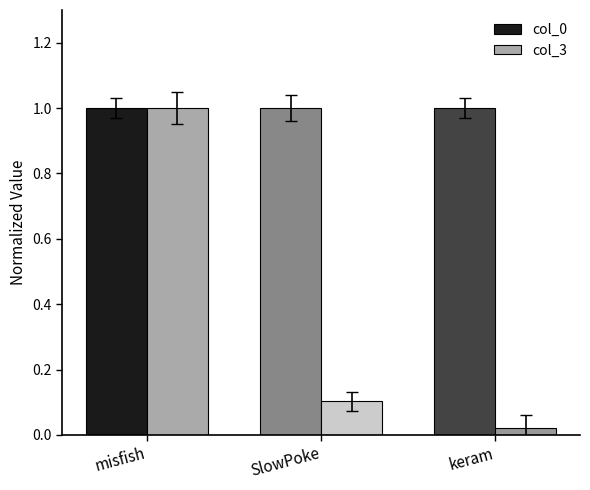

Between misfish and SlowPoke, which series saw the biggest shift?

col_3